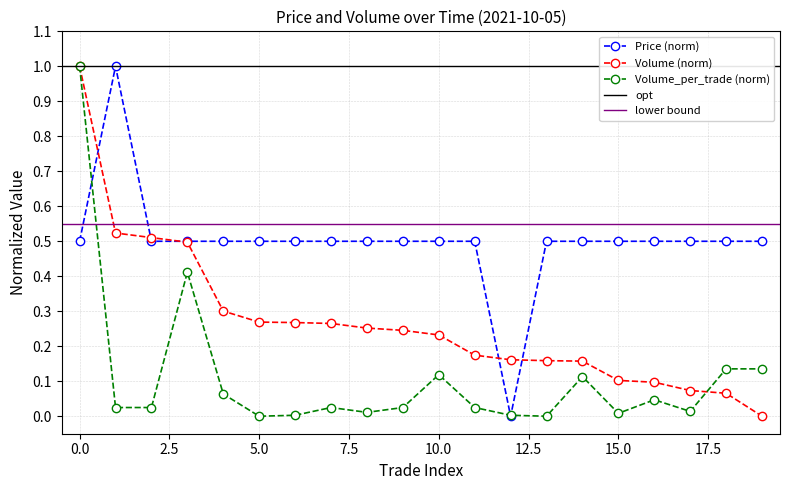

True or false: Volume_per_trade (norm) has more than 1 interior local peaks.

True